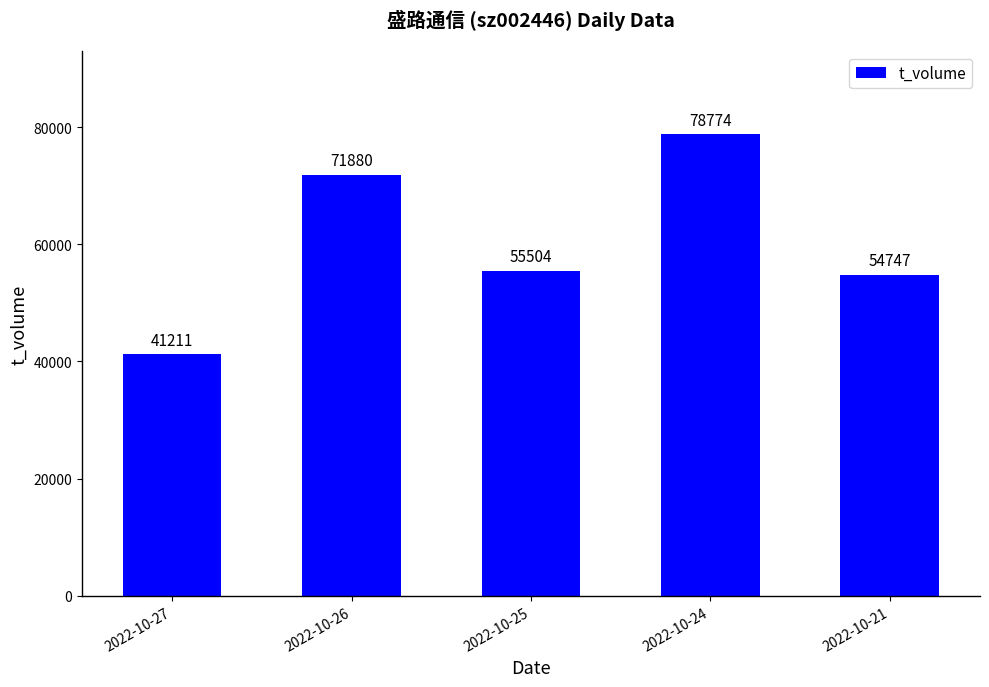

Are the bars horizontal?

No